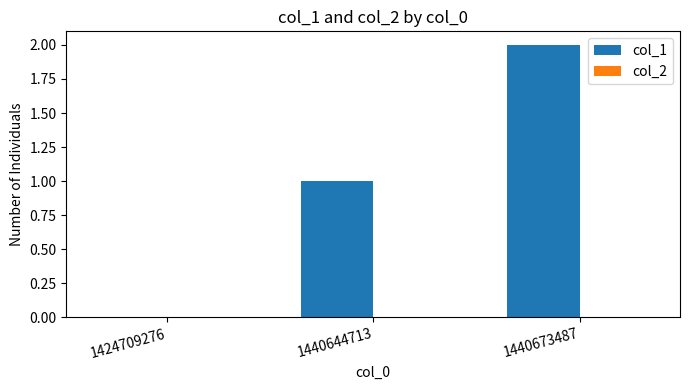

Are the bars horizontal?

No